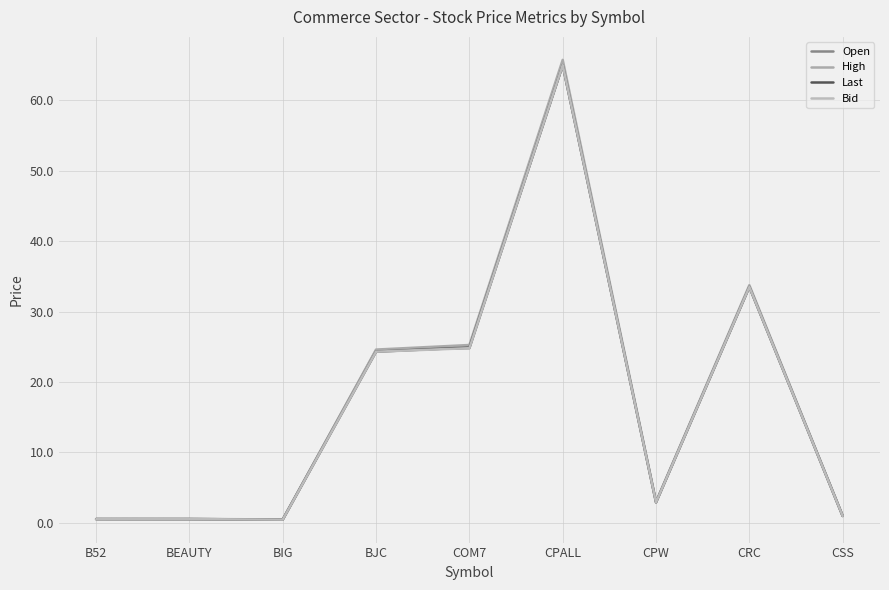

Reading left to right, extract all data points from this chart.

Open: 0.5	0.5	0.5	24.5	24.8	65.0	2.9	33.5	1.0
High: 0.5	0.5	0.5	24.6	25.2	65.8	3.0	33.8	1.0
Last: 0.5	0.5	0.5	24.3	24.9	65.0	2.9	33.5	1.0
Bid: 0.5	0.5	0.5	24.3	24.8	65.0	2.9	33.5	1.0